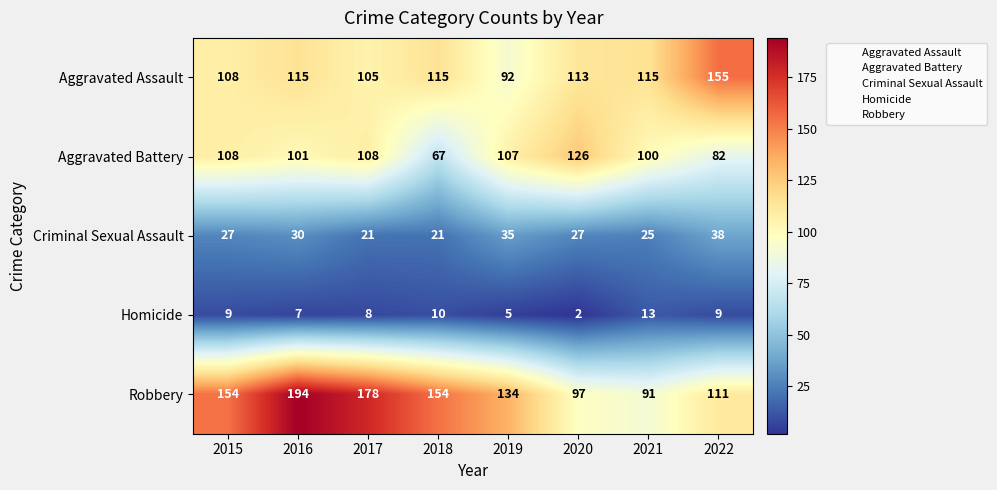

How many values in the Criminal Sexual Assault series are below 27?

3